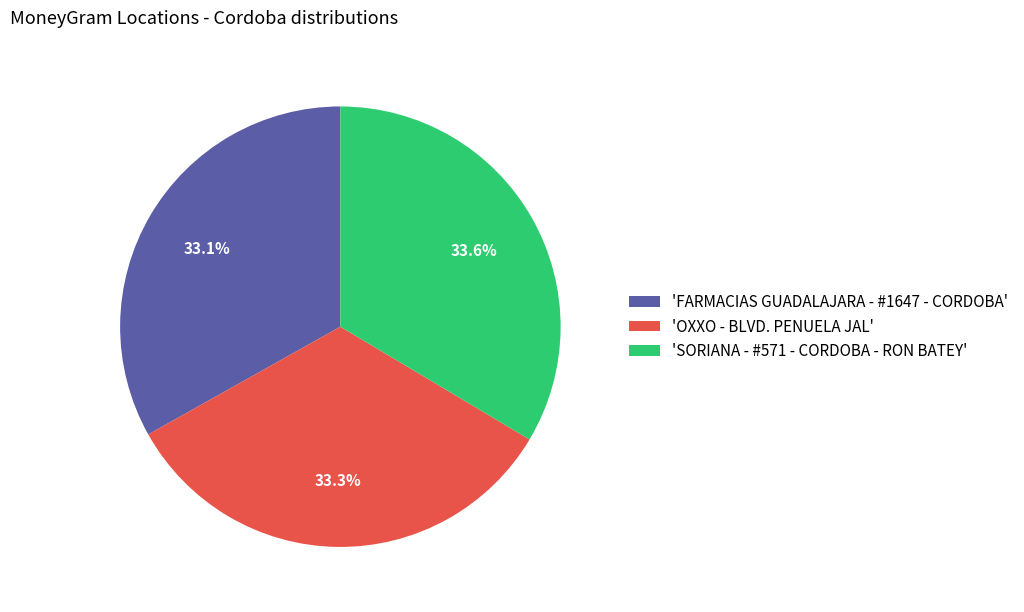

What percentage do 'SORIANA - #571 - CORDOBA - RON BATEY' and 'OXXO - BLVD. PENUELA JAL' together represent?

66.9%